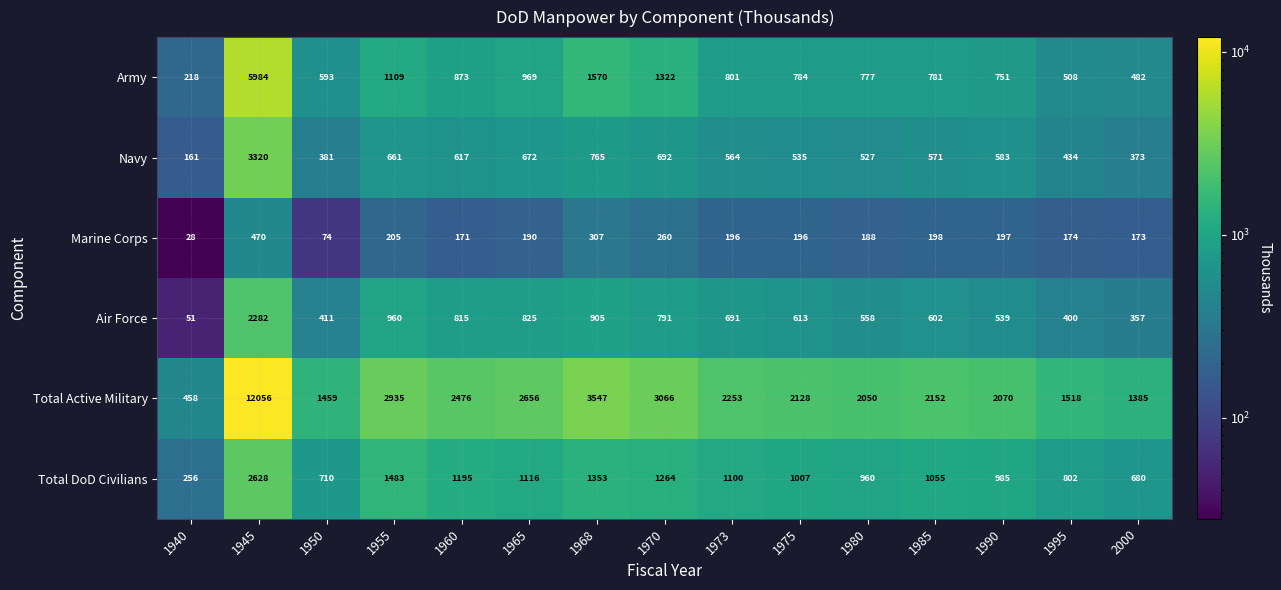

What is the difference between the highest and lowest values at 1970?

2806